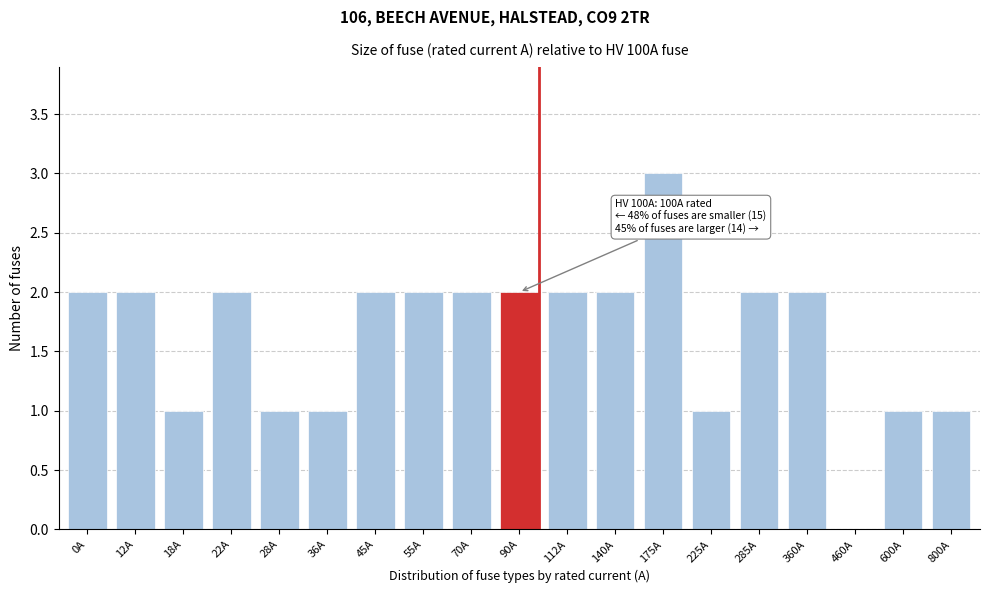

Reading left to right, what are all the values shown in this chart?

0A=2	12A=2	18A=1	22A=2	28A=1	36A=1	45A=2	55A=2	70A=2	90A=2	112A=2	140A=2	175A=3	225A=1	285A=2	360A=2	460A=0	600A=1	800A=1